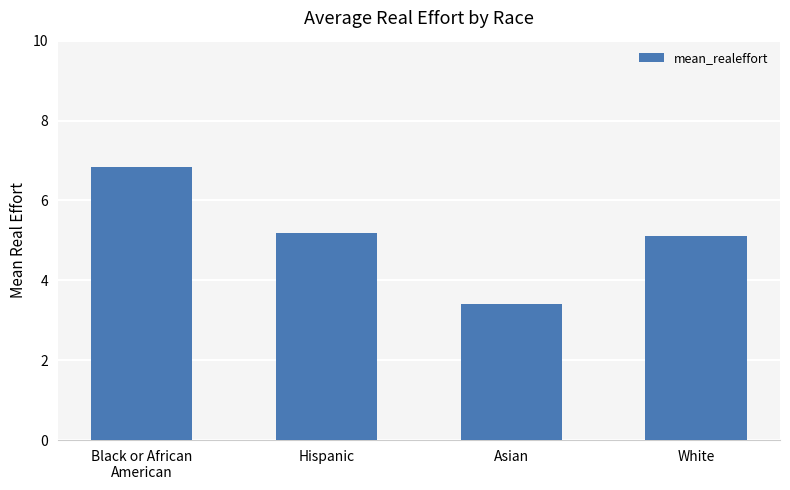

What is the label of the 1st bar from the right?

White